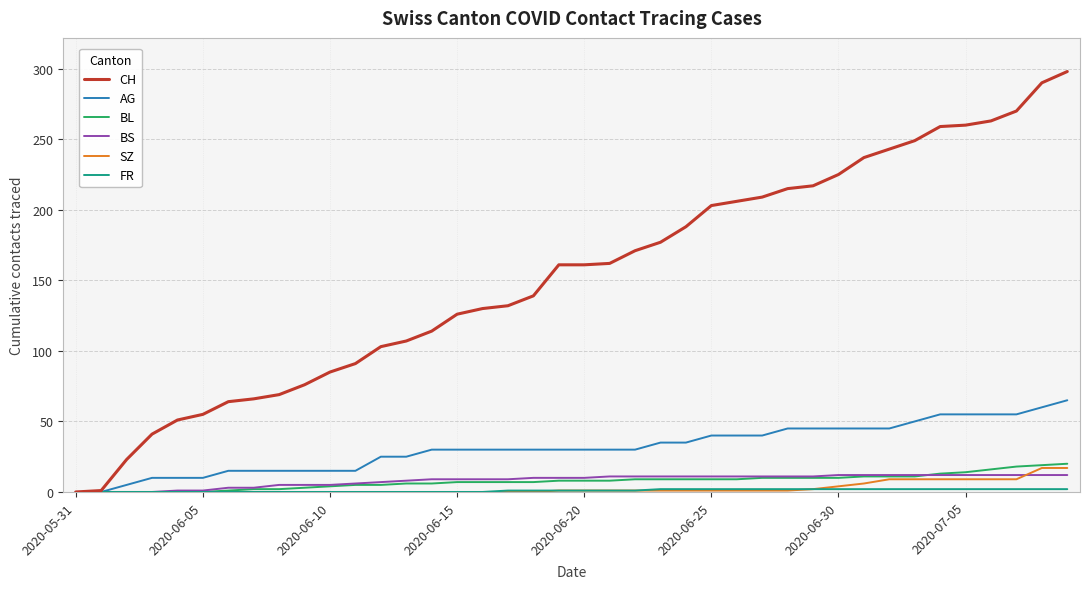

What is the greatest value displayed?

298